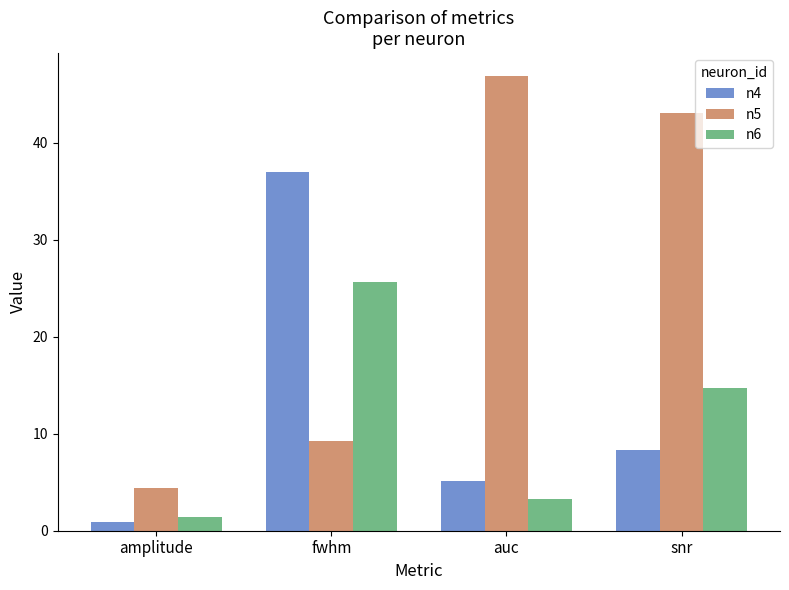

What is the label of the 1st bar from the left?

amplitude